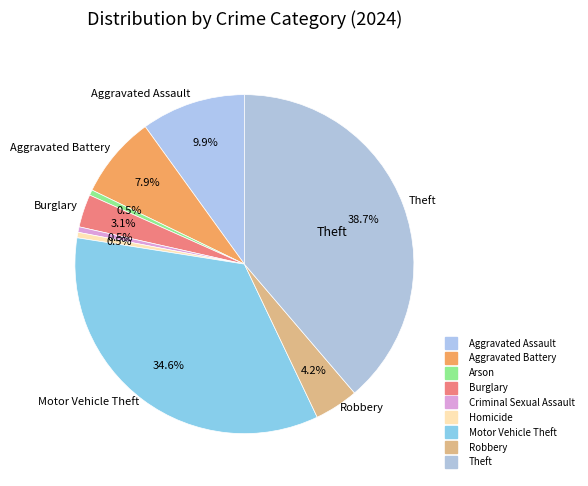

True or false: Aggravated Assault accounts for 21% of the total.

False